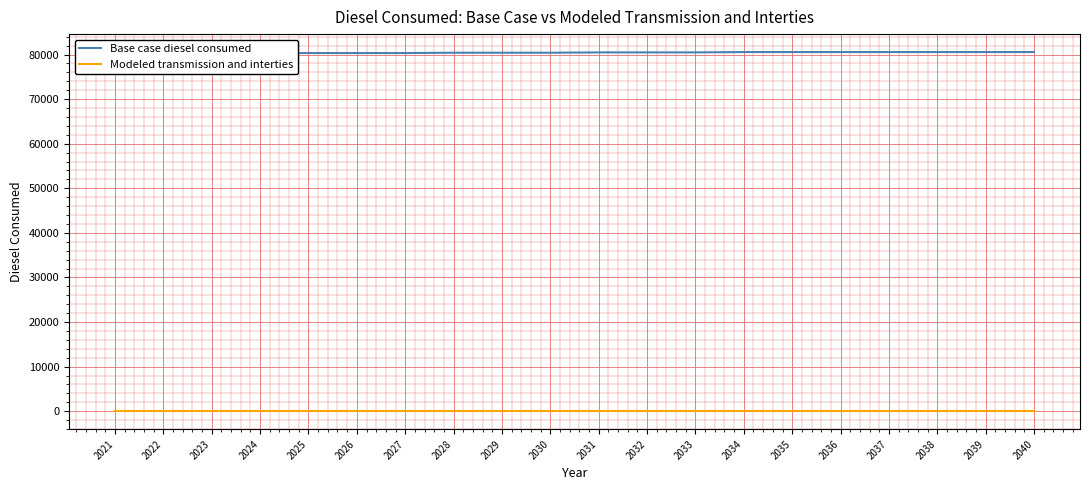

Is the value of Base case diesel consumed at 2033 greater than the value of Modeled transmission and interties at 2038?

Yes